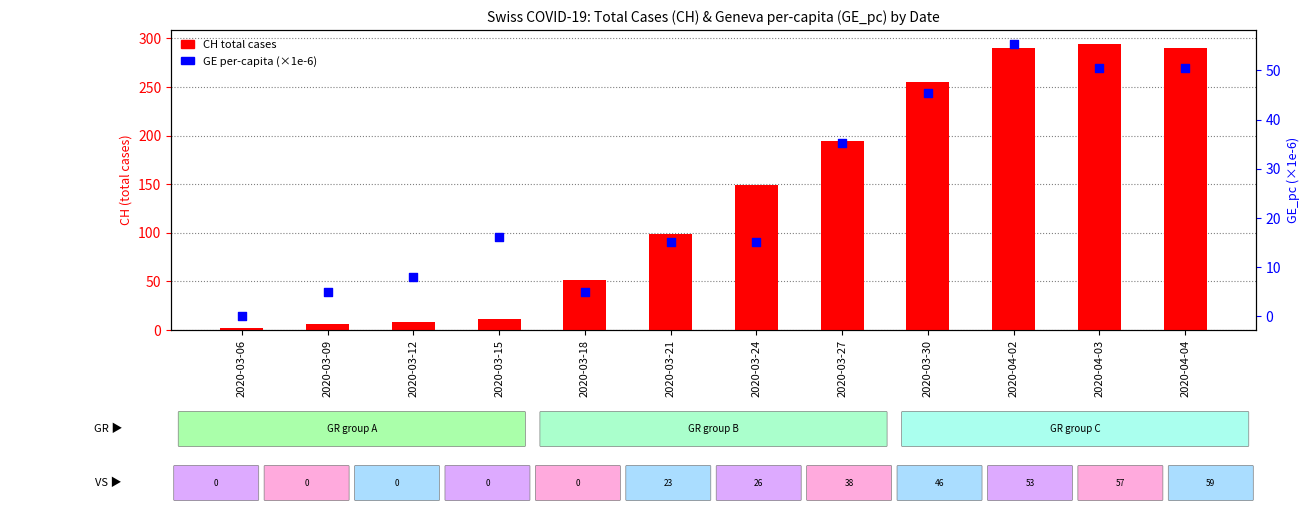

Which series reaches the maximum Y coordinate?

CH (total cases)